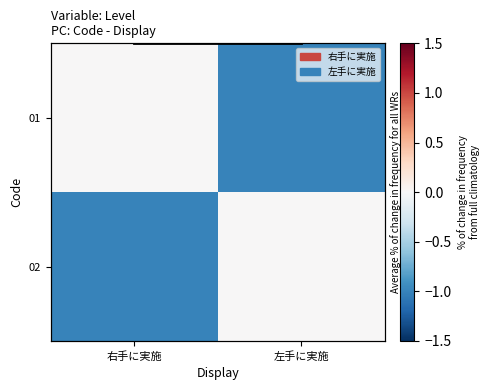

What is the sum of all Average values?

-1.0